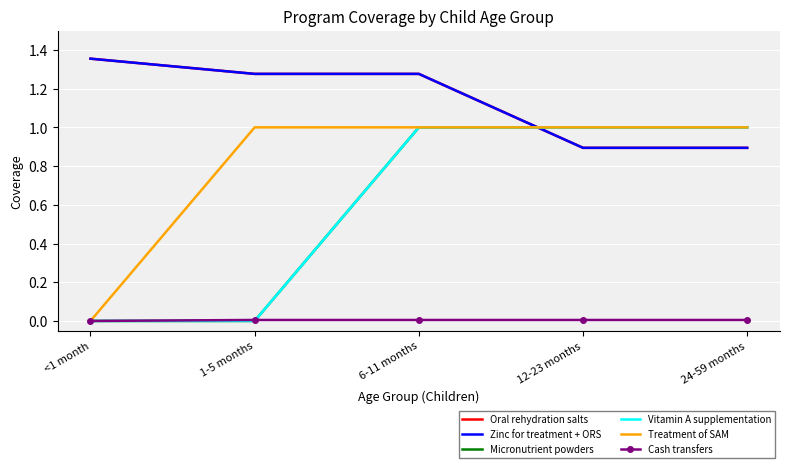

Reading left to right, transcribe all the data shown in this chart.

Oral rehydration salts: <1 month=1.4	1-5 months=1.3	6-11 months=1.3	12-23 months=0.9	24-59 months=0.9
Zinc for treatment + ORS: <1 month=1.4	1-5 months=1.3	6-11 months=1.3	12-23 months=0.9	24-59 months=0.9
Micronutrient powders: <1 month=0.0	1-5 months=0.0	6-11 months=1.0	12-23 months=1.0	24-59 months=1.0
Vitamin A supplementation: <1 month=0.0	1-5 months=0.0	6-11 months=1.0	12-23 months=1.0	24-59 months=1.0
Treatment of SAM: <1 month=0.0	1-5 months=1.0	6-11 months=1.0	12-23 months=1.0	24-59 months=1.0
Cash transfers: <1 month=0.0	1-5 months=0.0	6-11 months=0.0	12-23 months=0.0	24-59 months=0.0